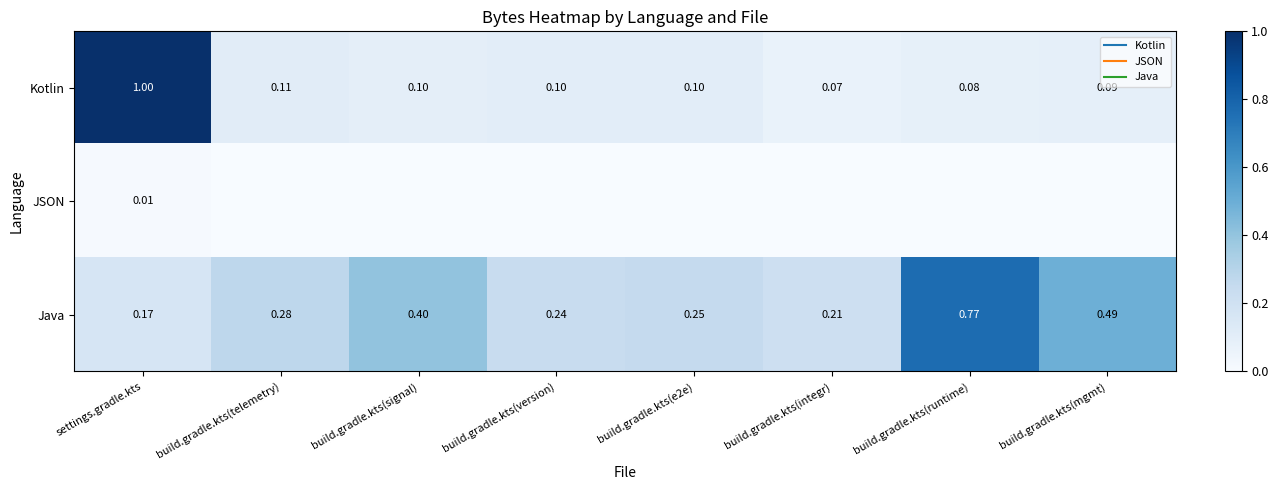

Rank the series by their maximum value, from highest to lowest.

Kotlin, Java, JSON